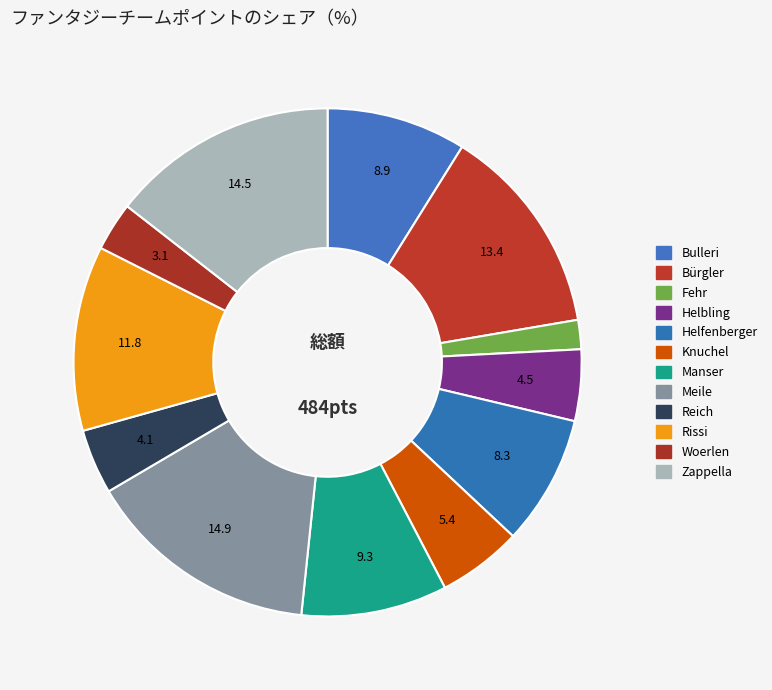

Do Knuchel and Helfenberger together represent more than half of the pie?

No